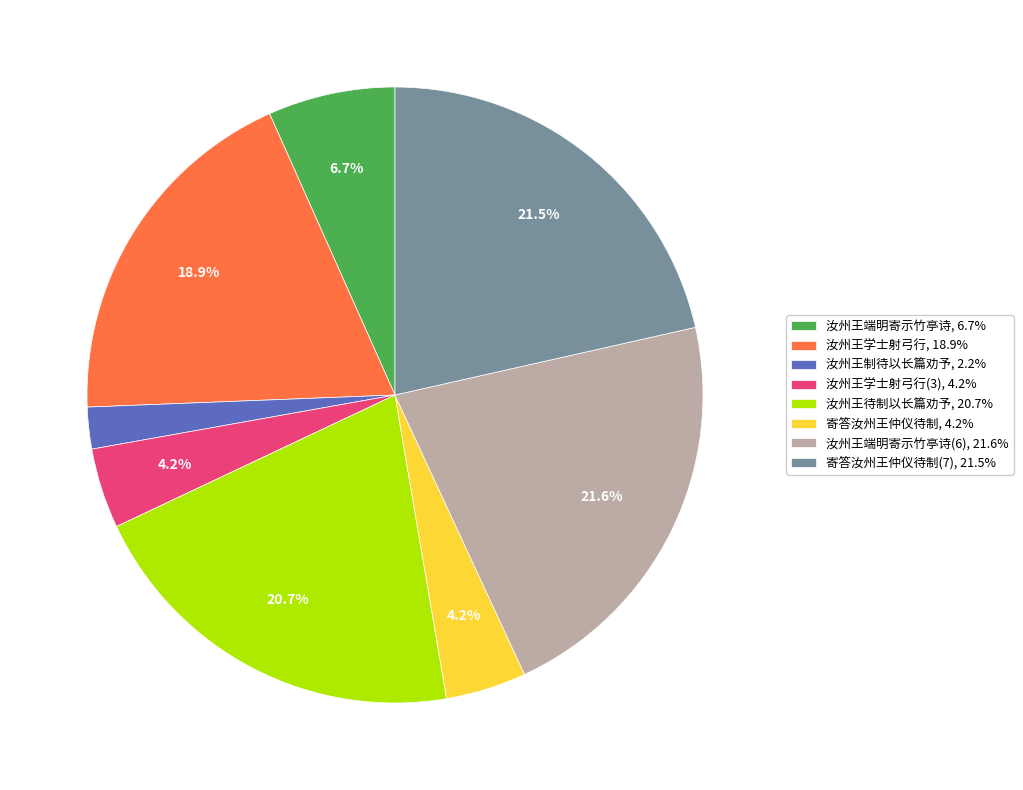

Does 汝州王待制以长篇劝予, 20.7% account for over 50% of the chart?

No